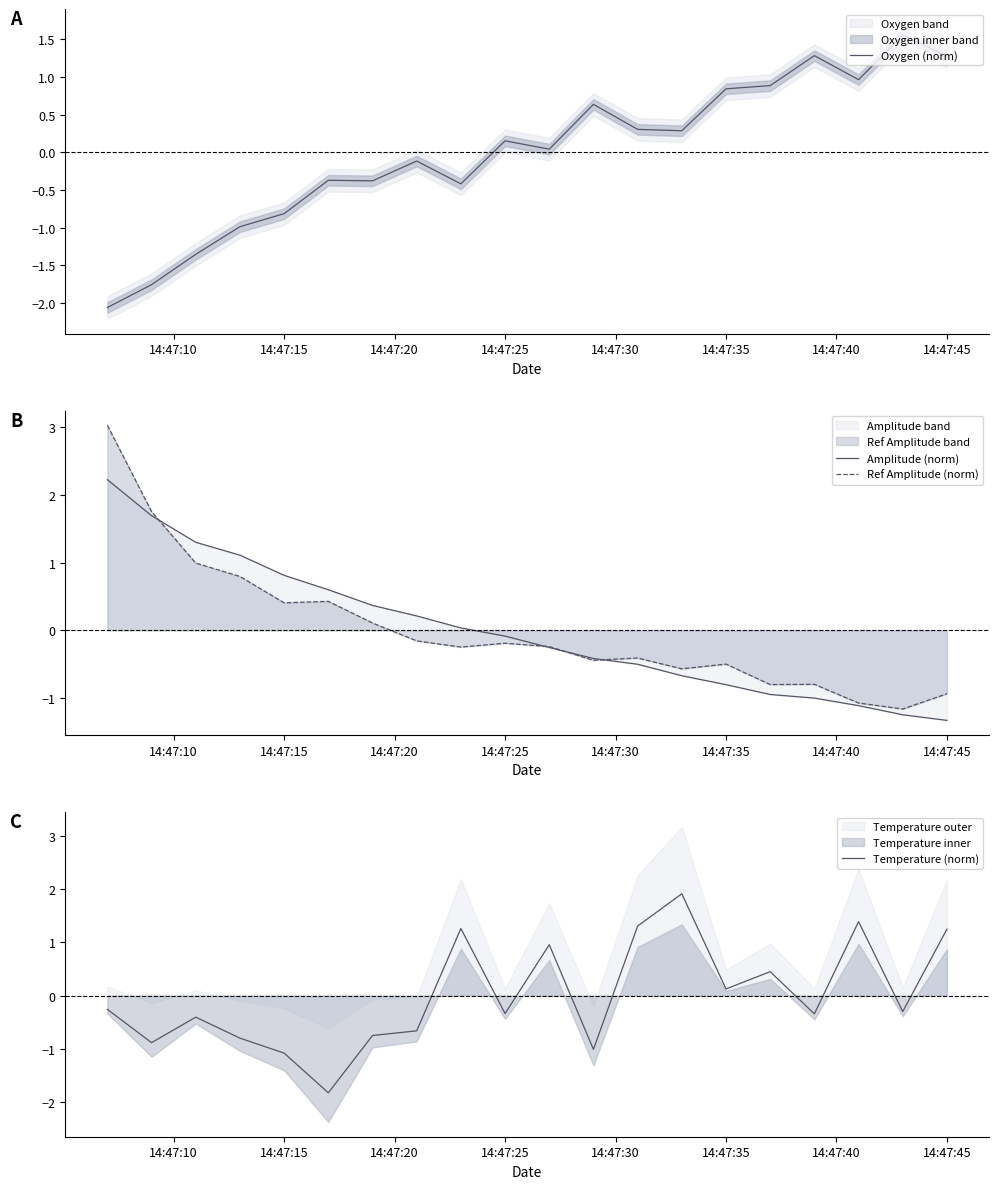

How many data points in Temperature (norm) are less than 0?

12